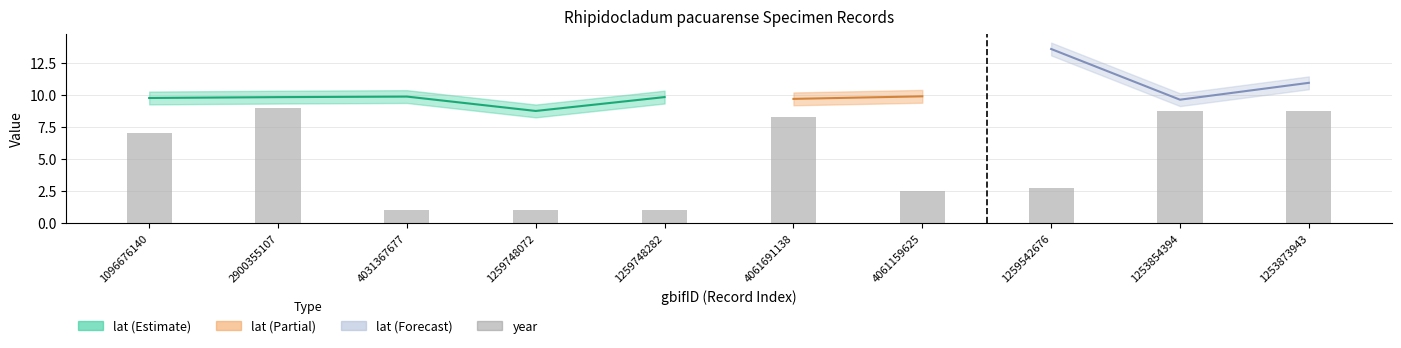

Read the value at 4061691138.

8.2